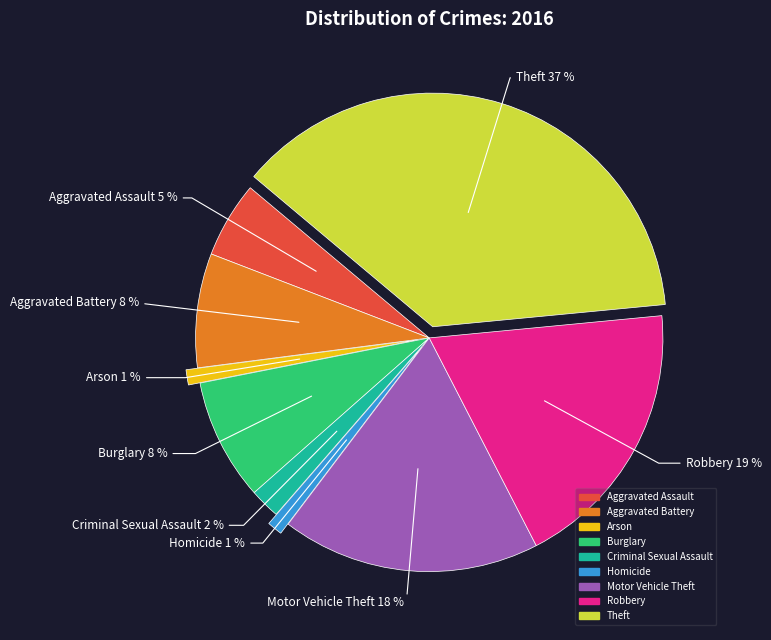

How many segments does this pie chart have?

9